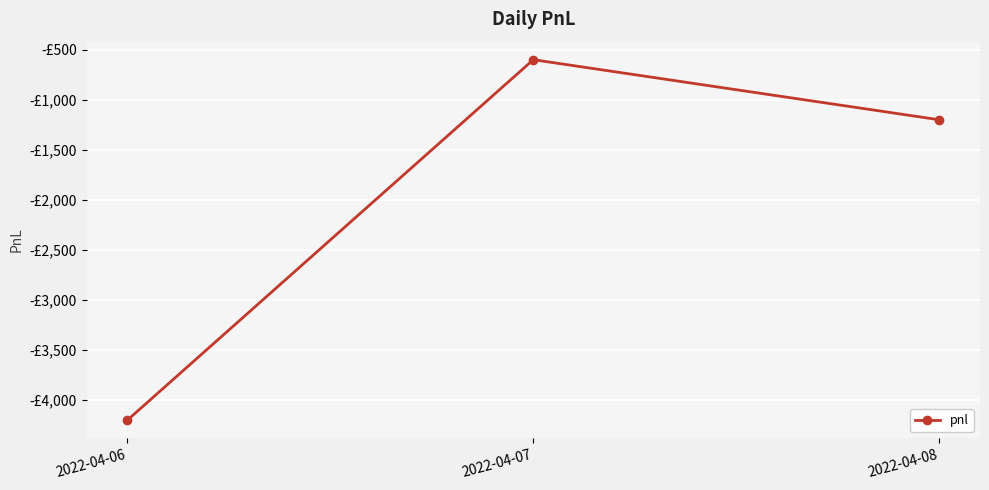

The value at 2022-04-07 is -222. True or false?

False